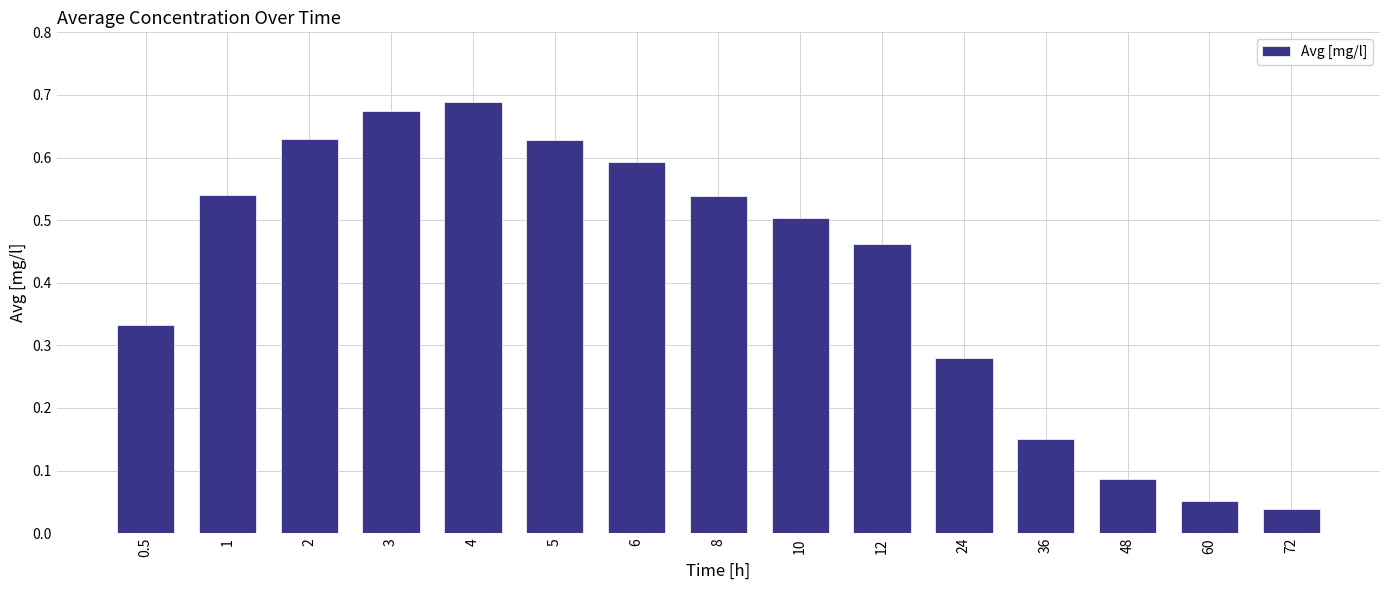

The value at 5 is 0.6. True or false?

True